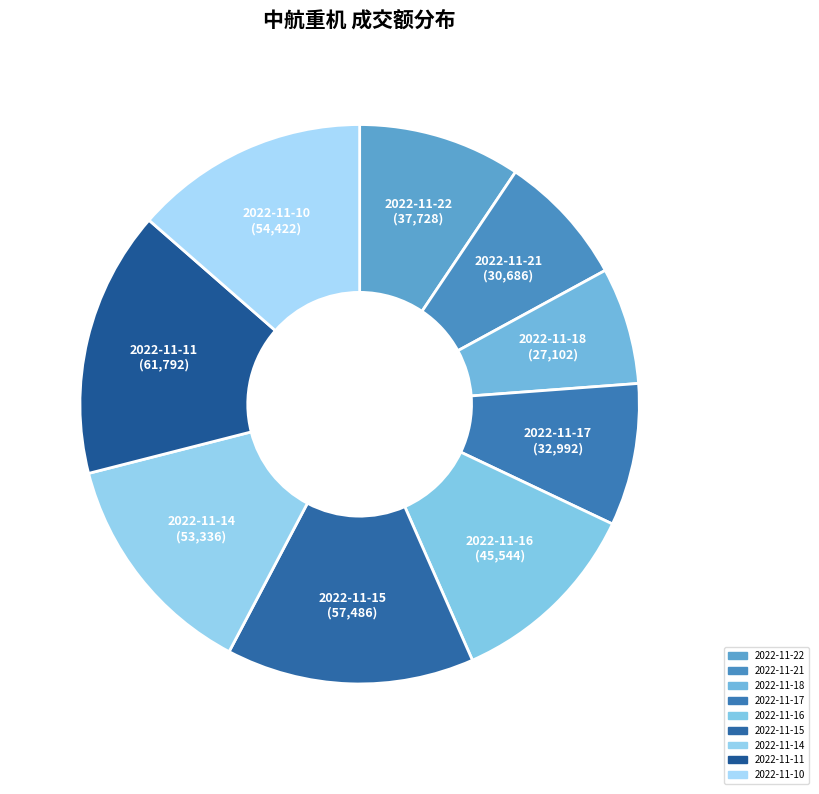

How many slices are in this pie chart?

9